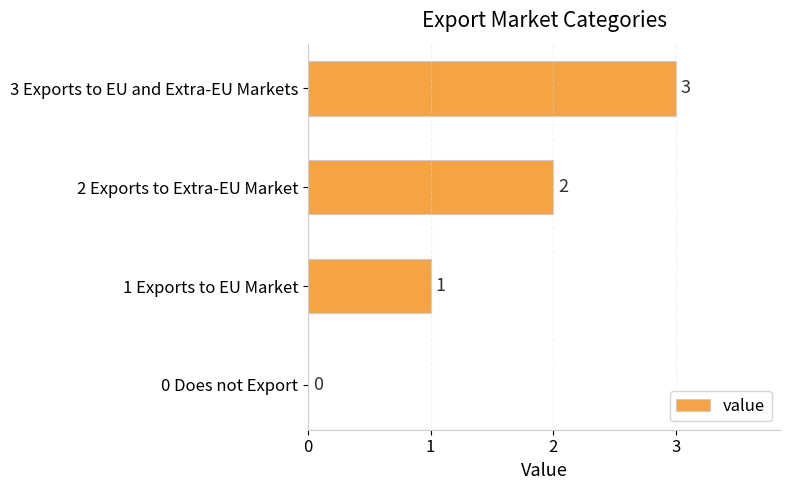

True or false: the data shows 3 at 3 Exports to EU and Extra-EU Markets.

True